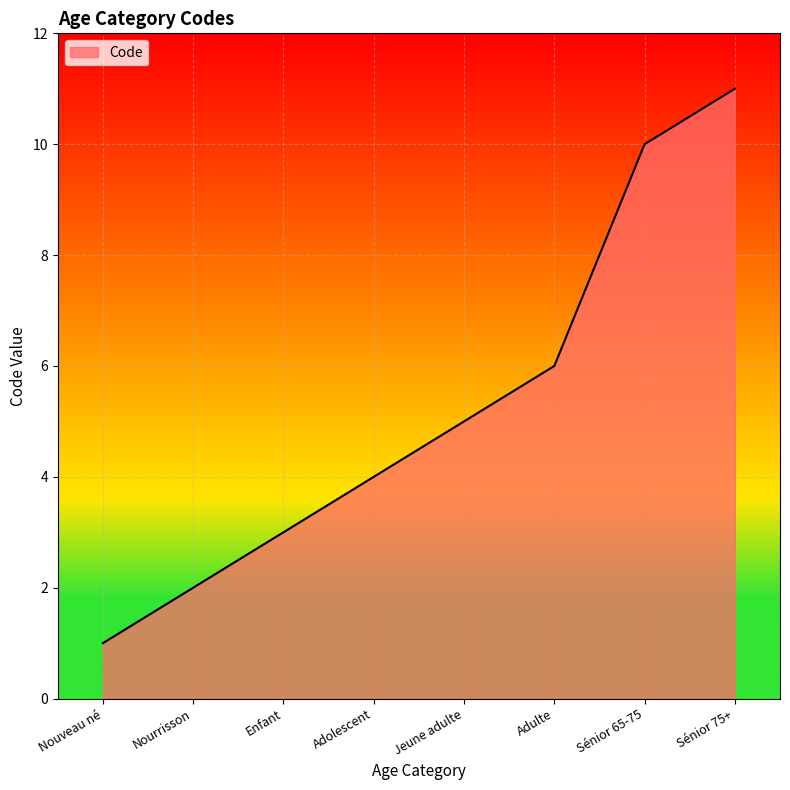

Rank the categories by value from lowest to highest.

Nouveau né, Nourrisson, Enfant, Adolescent, Jeune adulte, Adulte, Sénior 65-75, Sénior 75+